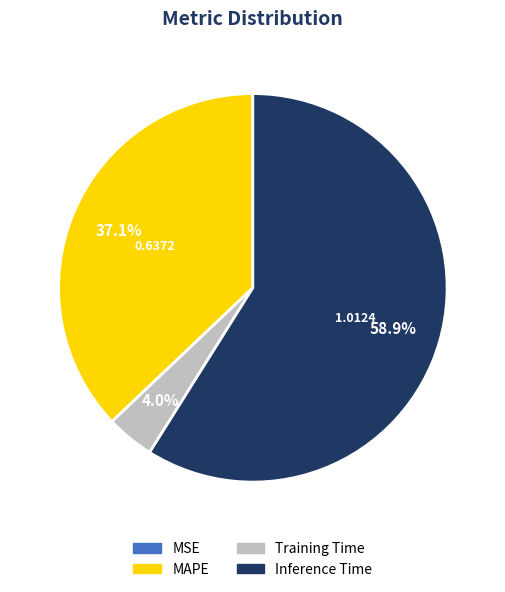

Is there a majority slice in this chart?

Yes